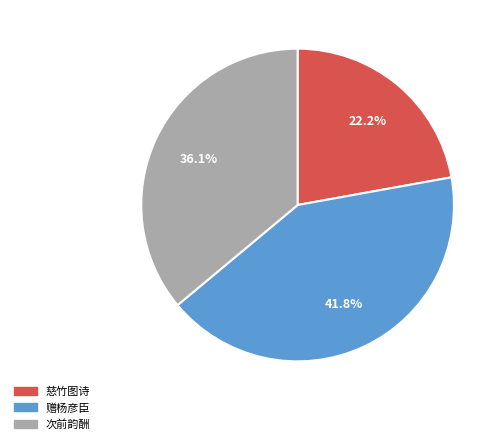

Rank the categories by value from highest to lowest.

赠杨彦臣, 次前韵酬, 慈竹图诗